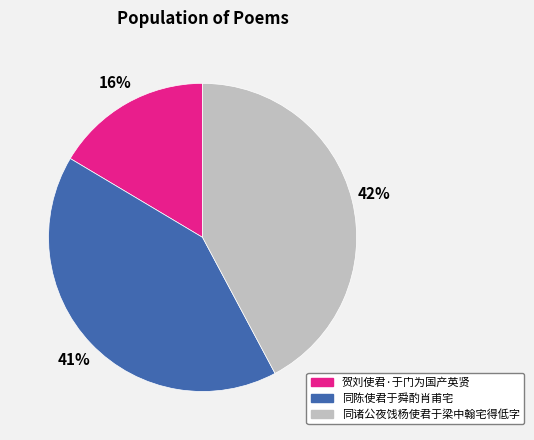

To the nearest percent, what is the combined percentage of 同陈使君于舜酌肖甫宅 and 同诸公夜饯杨使君于梁中翰宅得低字?

84%